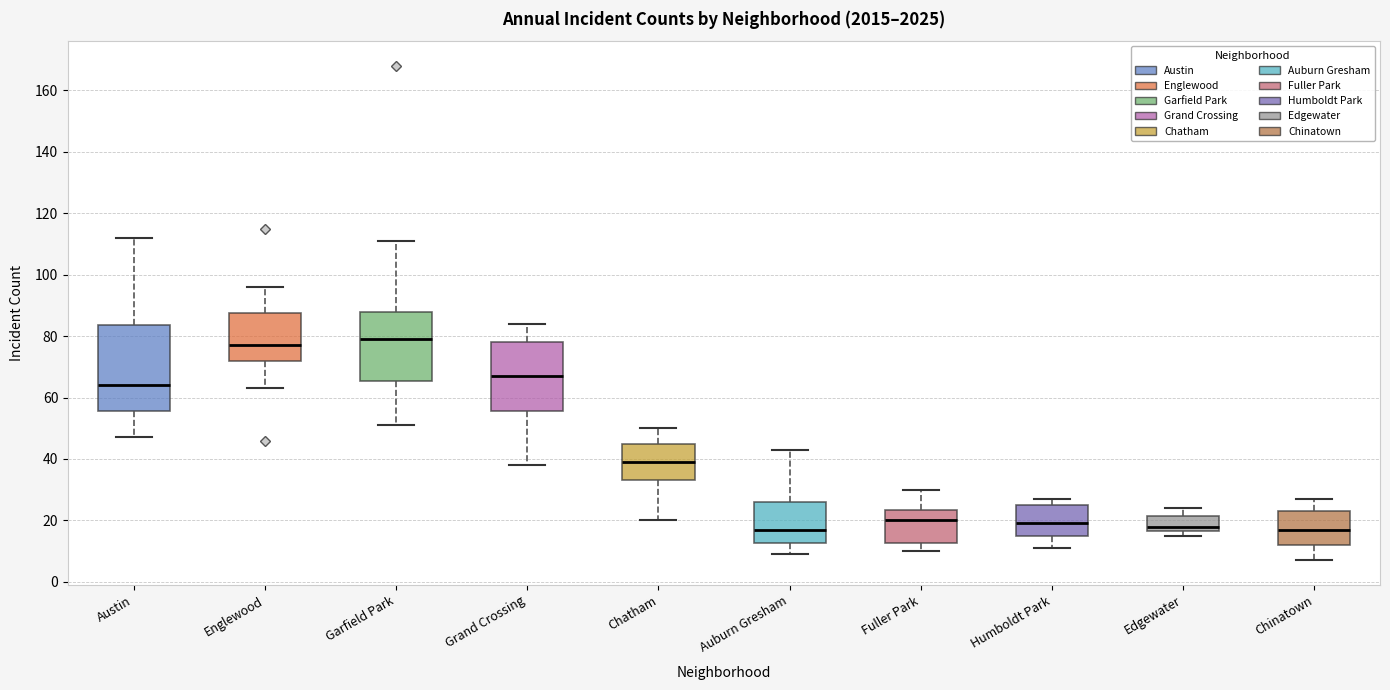

Reading left to right, read every box against the y-axis: the position of its median line, the range the box covers, and the ends of its whiskers. The values are not printed on the chart, so give them approximately, as read against the axis.

Austin: median 64, box 56 to 84, whiskers 48 to 112
Englewood: median 78, box 72 to 88, whiskers 64 to 96
Garfield Park: median 80, box 66 to 88, whiskers 52 to 112
Grand Crossing: median 68, box 56 to 78, whiskers 38 to 84
Chatham: median 40, box 34 to 46, whiskers 20 to 50
Auburn Gresham: median 18, box 12 to 26, whiskers 10 to 44
Fuller Park: median 20, box 12 to 24, whiskers 10 to 30
Humboldt Park: median 20, box 16 to 26, whiskers 12 to 28
Edgewater: median 18, box 16 to 22, whiskers 16 (just below the box's lower edge) to 24
Chinatown: median 18, box 12 to 24, whiskers 8 to 28